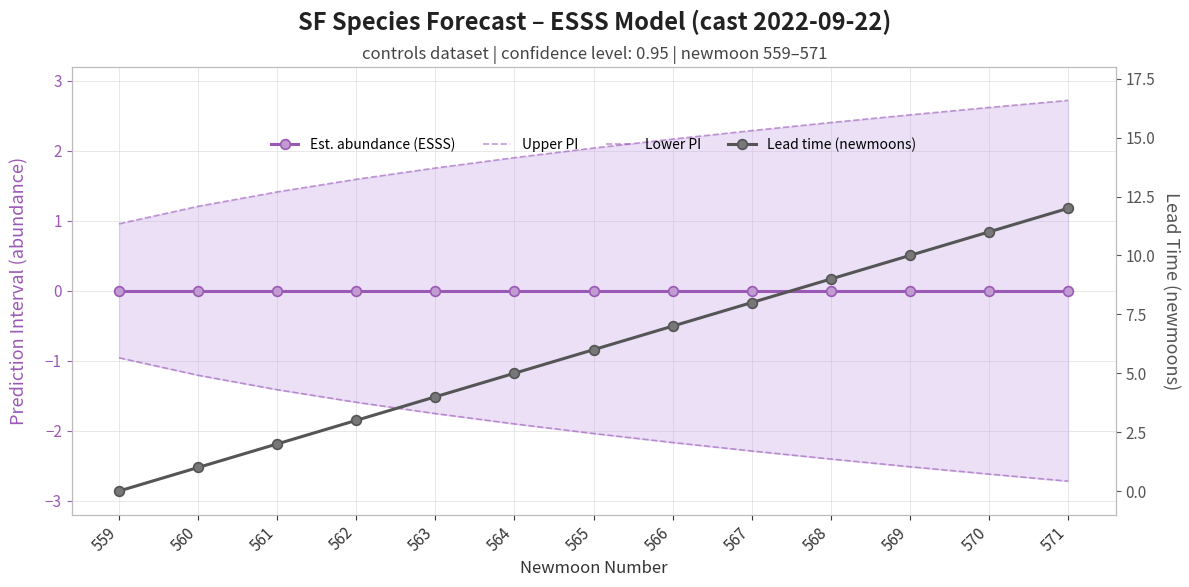

At which category does the chart reach its minimum across all series?

571